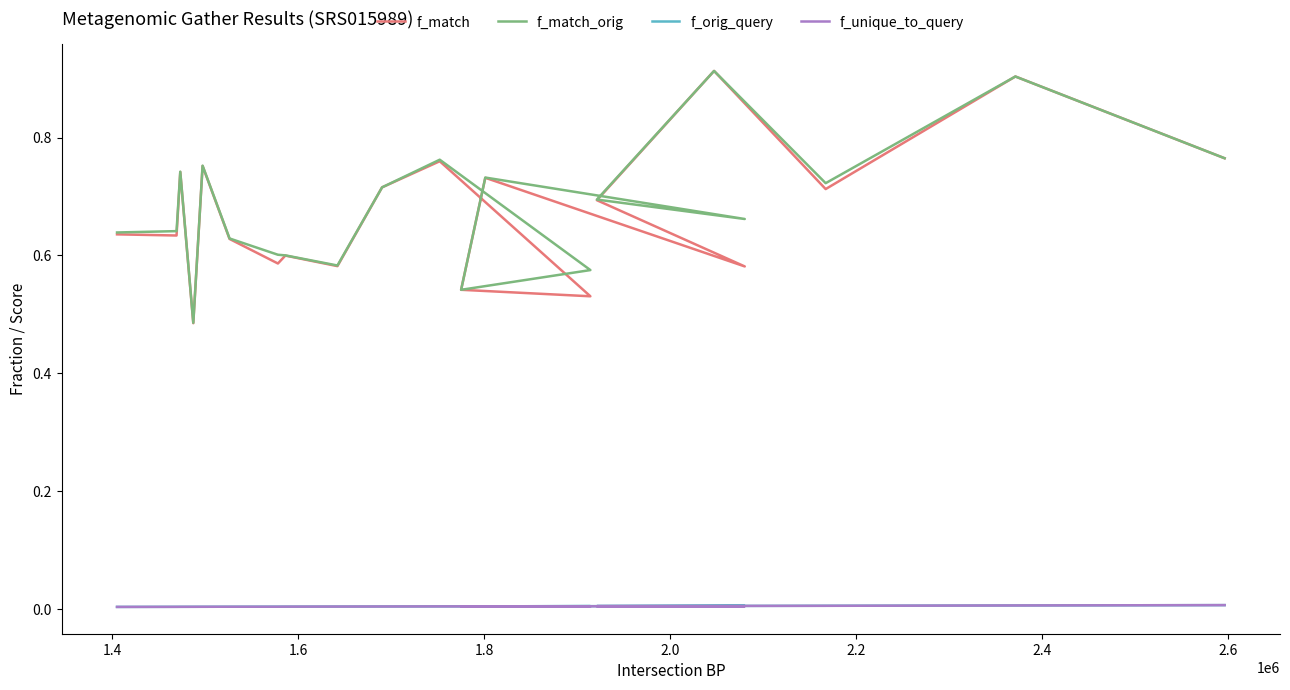

Rank the series by their maximum value, from lowest to highest.

f_orig_query, f_unique_to_query, f_match, f_match_orig